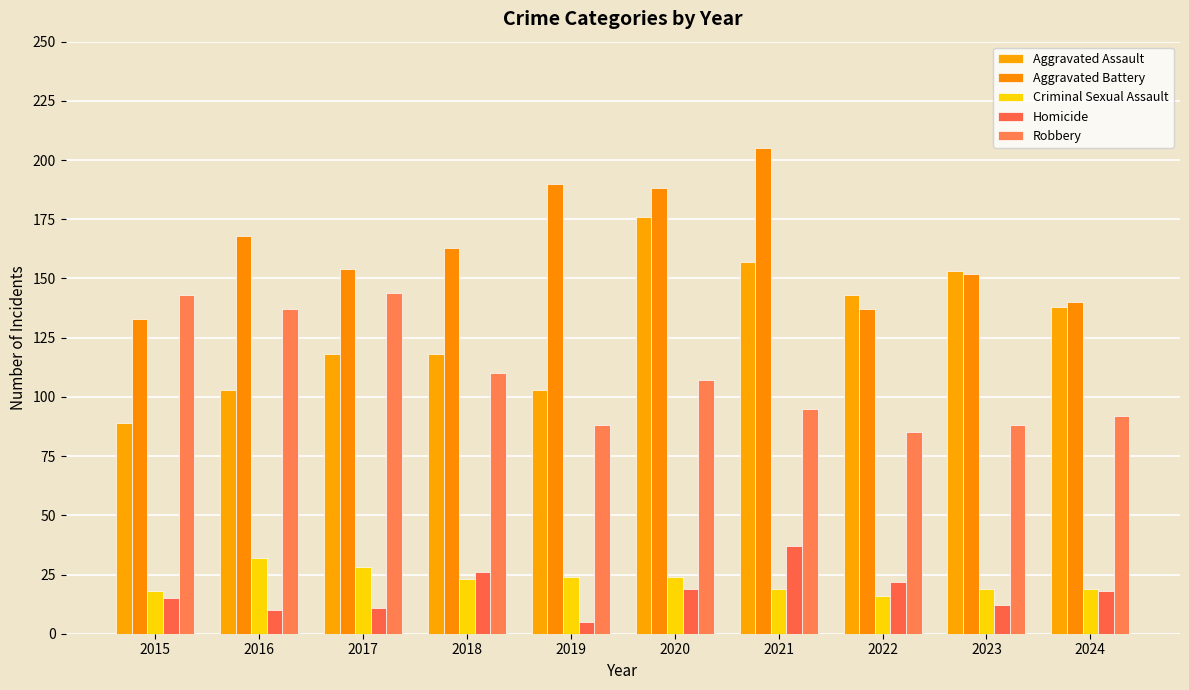

Which label corresponds to the largest value in the chart?

2021